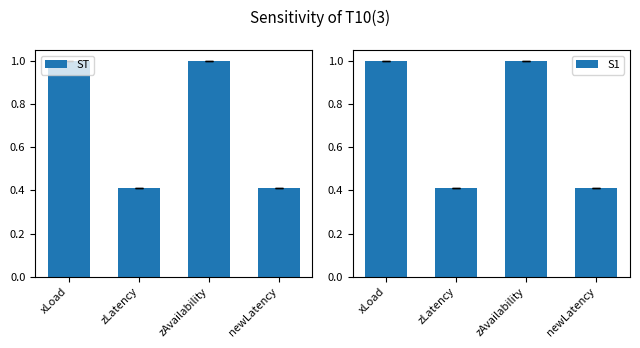

Does the chart contain stacked bars?

No